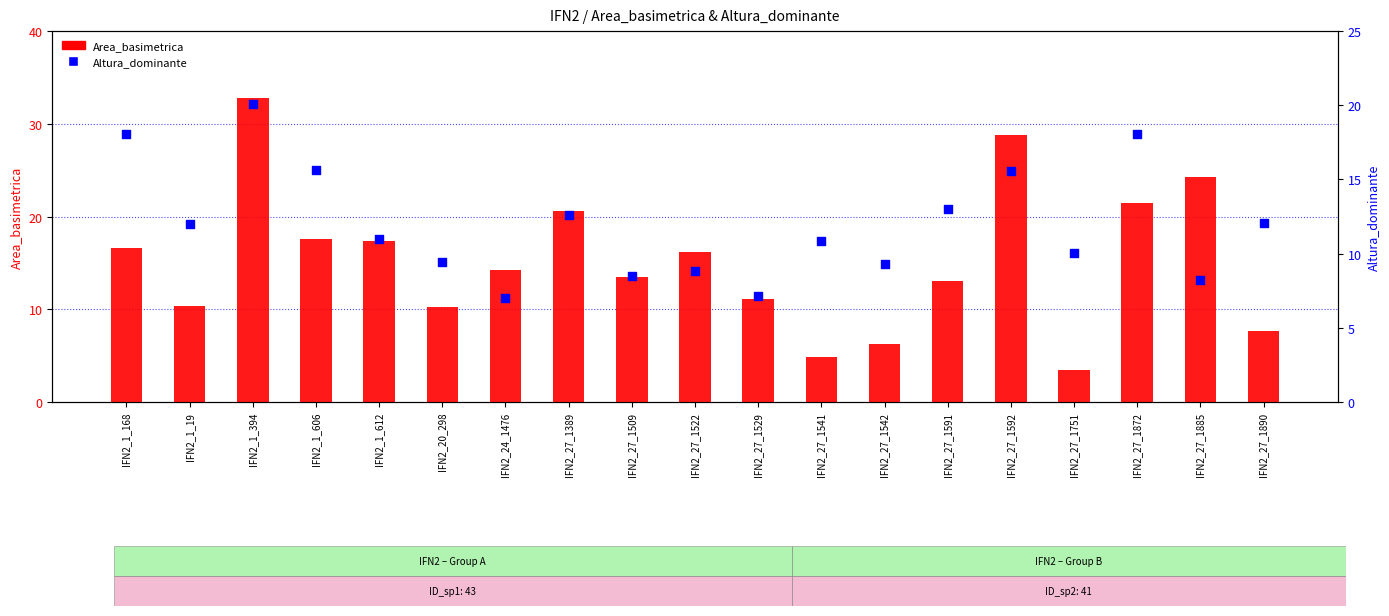

At how many categories does at least one series exceed 16?

9